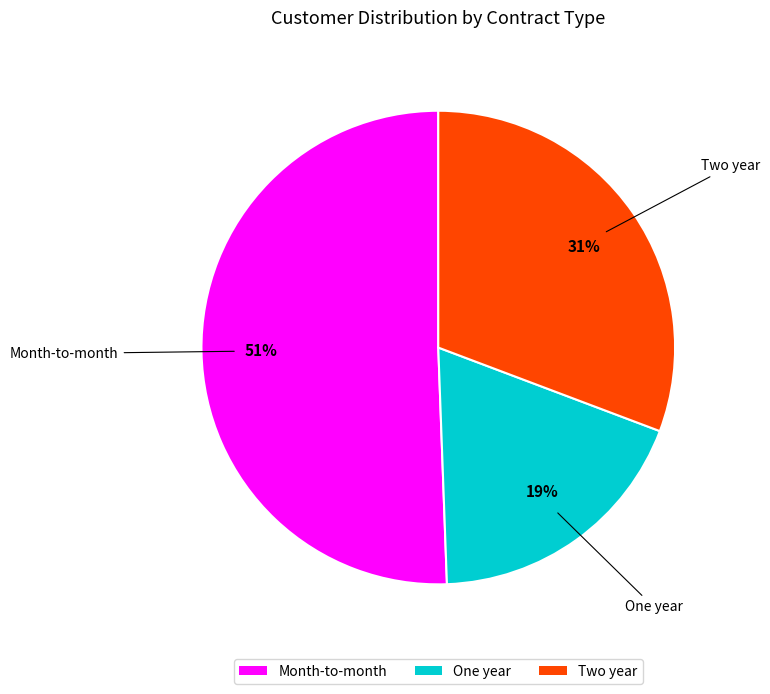

Which has a higher value, One year or Month-to-month?

Month-to-month